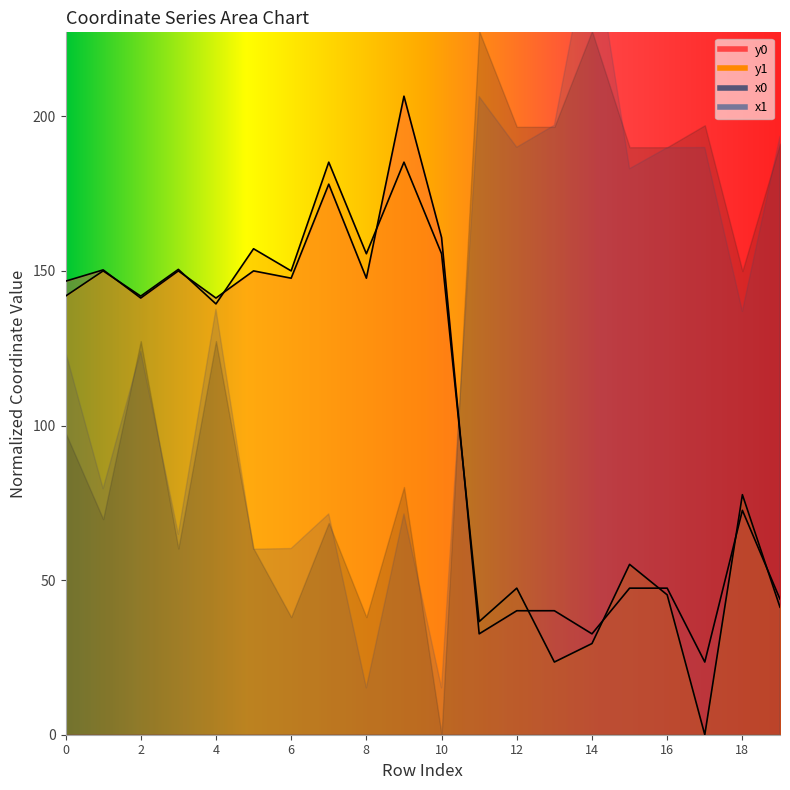

At which category is the sum across all series the highest?

9